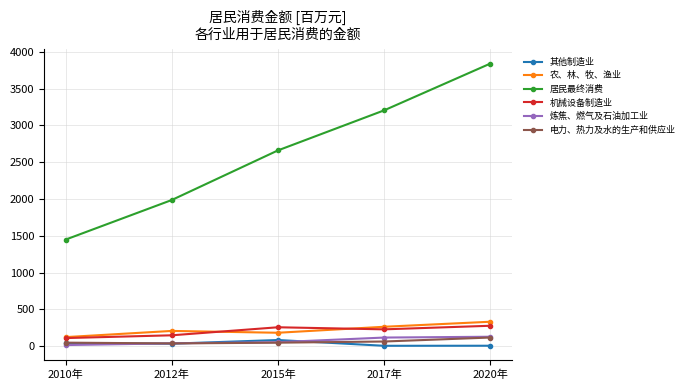

At which category is the sum across all series the highest?

2020年